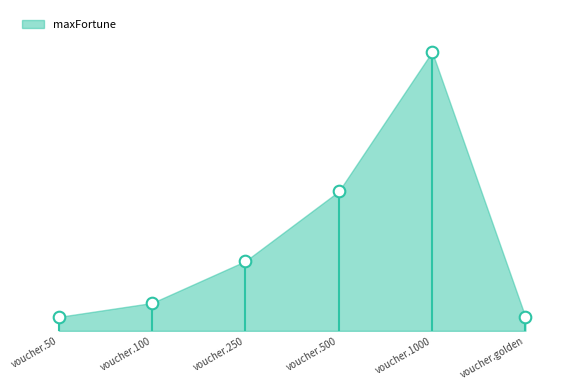

Approximately how many times larger is the value at voucher.100 compared to voucher.250?

0.4